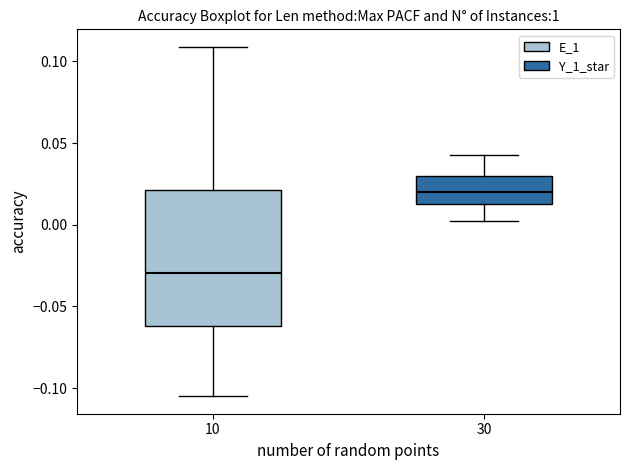

Reading left to right, transcribe this box plot: for each box, give where its median line is, the range the box spans, and where its two whiskers end, as read against the y-axis. The values are not printed on the chart, so give them approximately, as read against the axis.

10: median -0.030, box -0.060 to 0.020, whiskers -0.105 to 0.110
30: median 0.020, box 0.010 to 0.030, whiskers 0.000 to 0.045